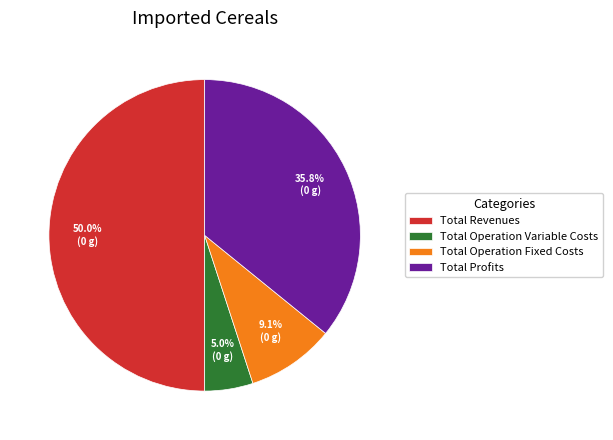

What portion of the pie excludes Total Operation Variable Costs?

95.0%